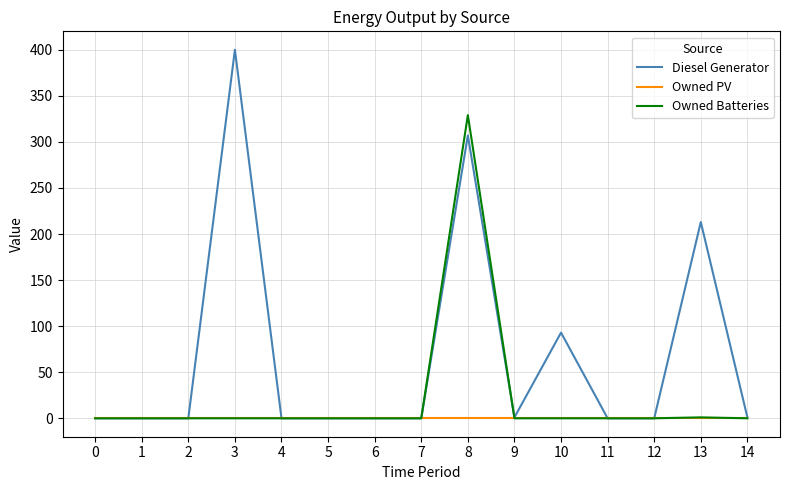

Which series has the widest spread of values?

Diesel Generator